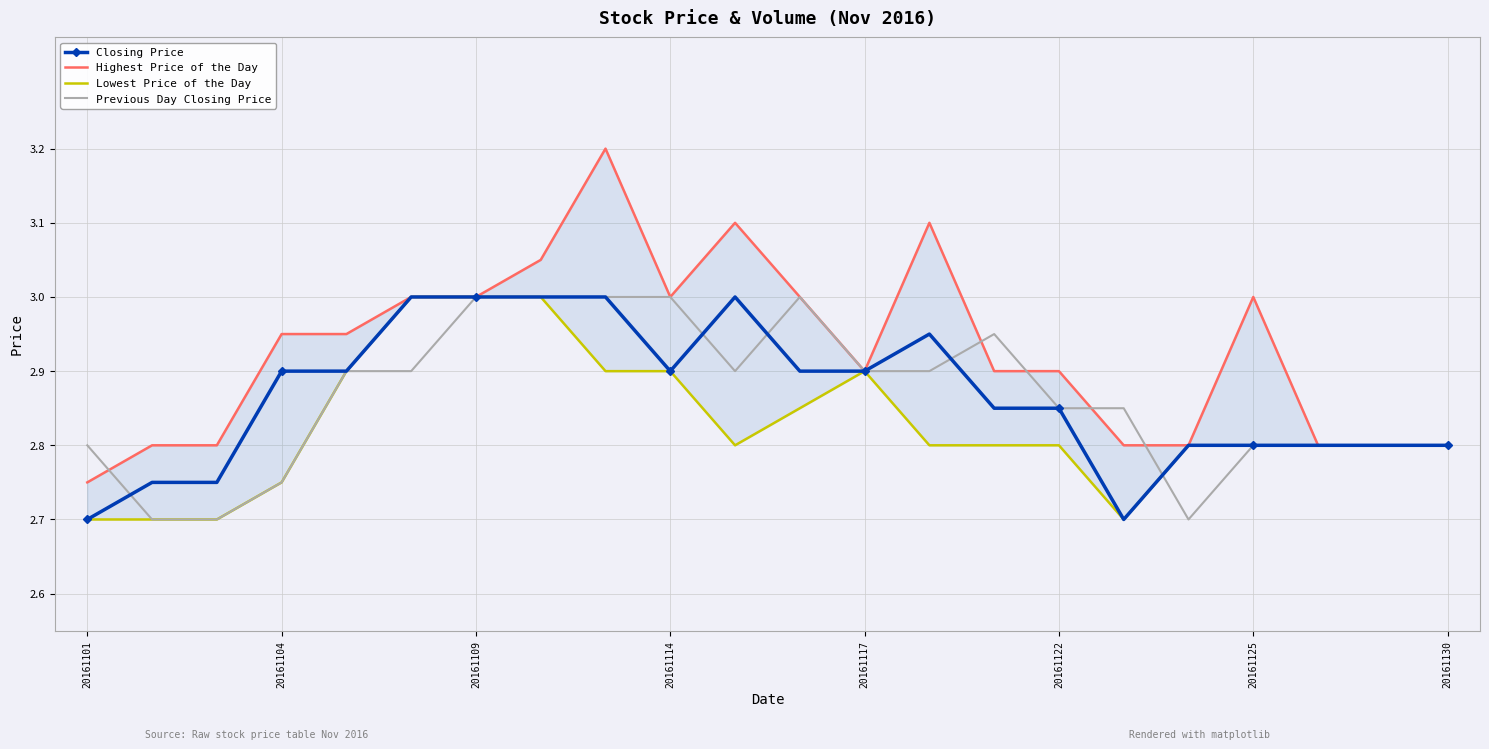

Reading left to right, list all the values displayed in this chart.

Closing Price: 2.7	2.8	2.8	2.9	2.9	3.0	3.0	3.0	3.0	2.9	3.0	2.9	2.9	3.0	2.9	2.9	2.7	2.8	2.8	2.8	2.8	2.8
Highest Price of the Day: 2.8	2.8	2.8	3.0	3.0	3.0	3.0	3.0	3.2	3.0	3.1	3.0	2.9	3.1	2.9	2.9	2.8	2.8	3.0	2.8	2.8	2.8
Lowest Price of the Day: 2.7	2.7	2.7	2.8	2.9	3.0	3.0	3.0	2.9	2.9	2.8	2.9	2.9	2.8	2.8	2.8	2.7	2.8	2.8	2.8	2.8	2.8
Previous Day Closing Price: 2.8	2.7	2.7	2.8	2.9	2.9	3.0	3.0	3.0	3.0	2.9	3.0	2.9	2.9	3.0	2.9	2.9	2.7	2.8	2.8	2.8	2.8